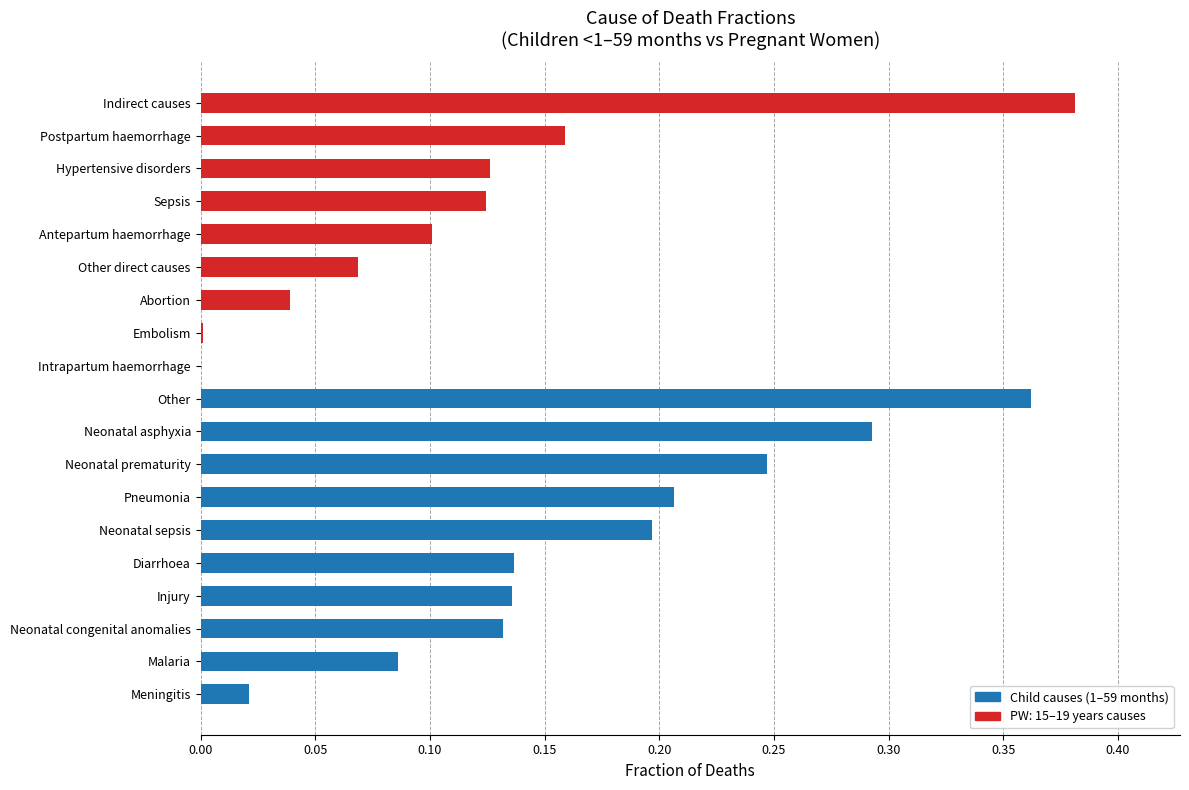

At which category does the chart reach its peak across all series?

Indirect causes